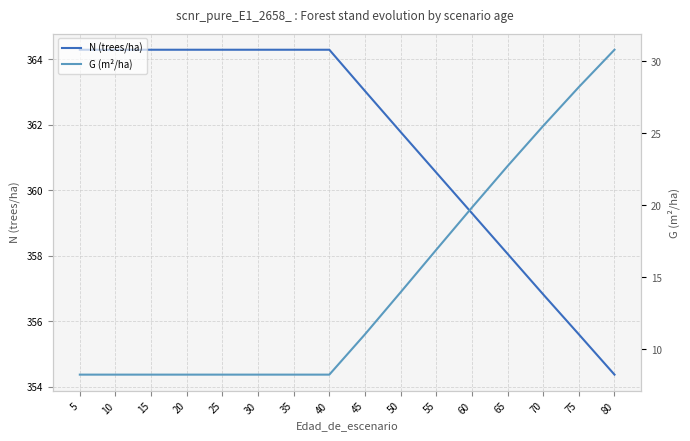

Is the value of G (m²/ha) at 50 greater than the value of N (trees/ha) at 15?

No